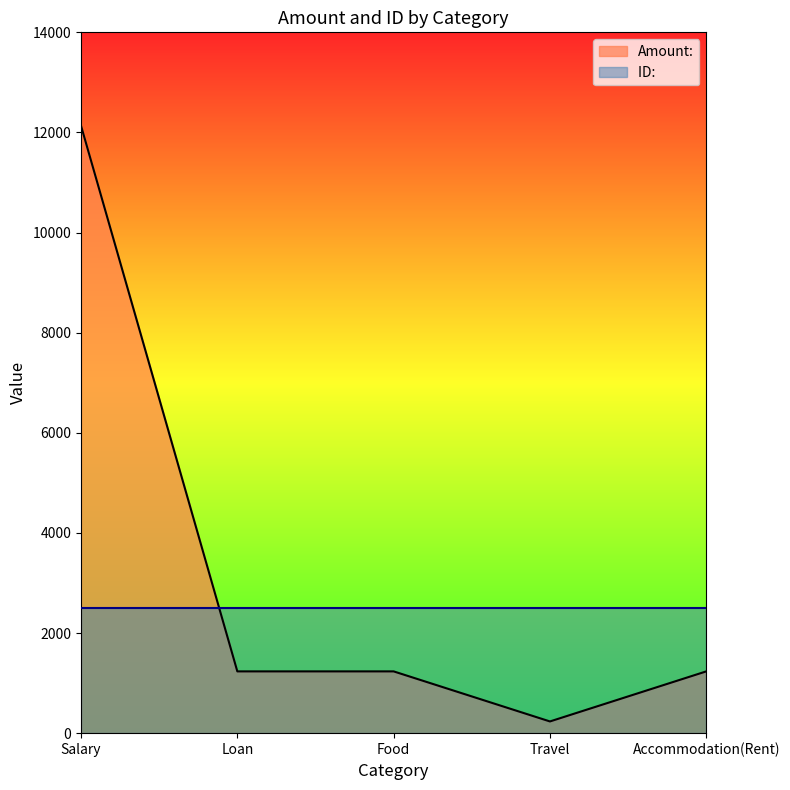

What is the greatest value displayed?

12134